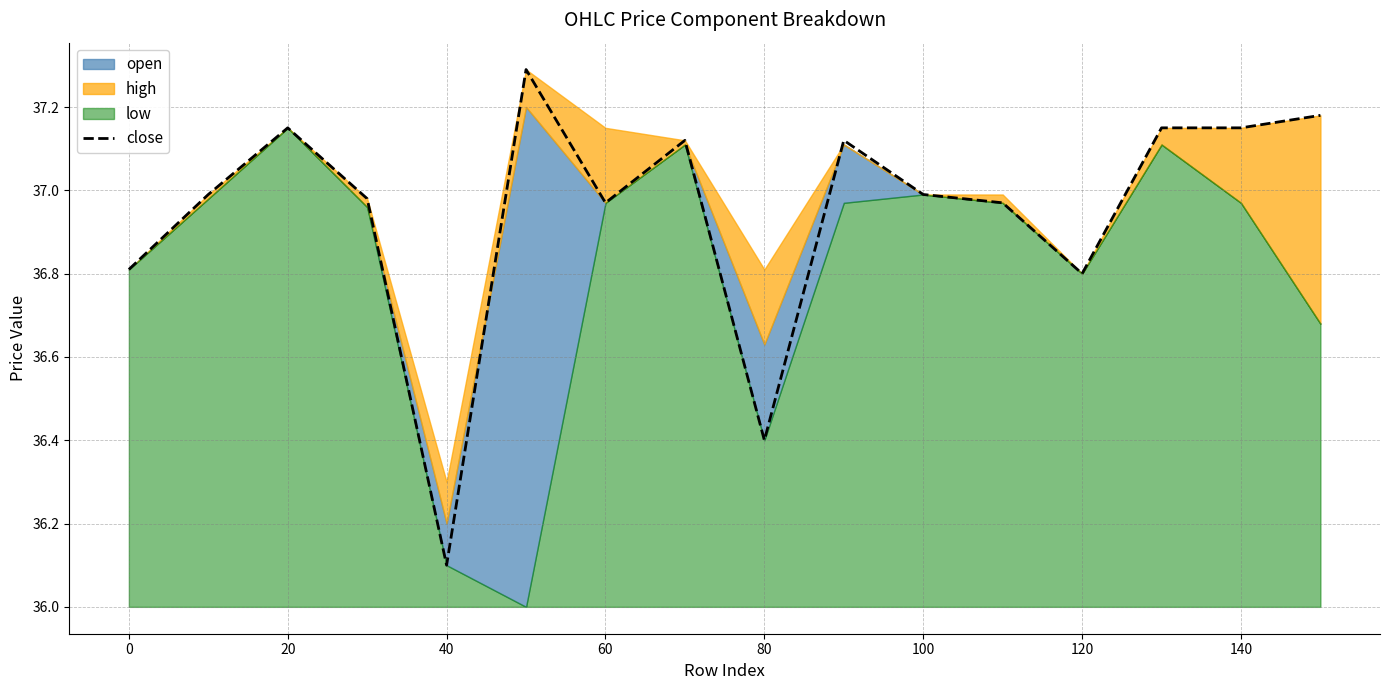

The close series shows 15.4 at 40. True or false?

False